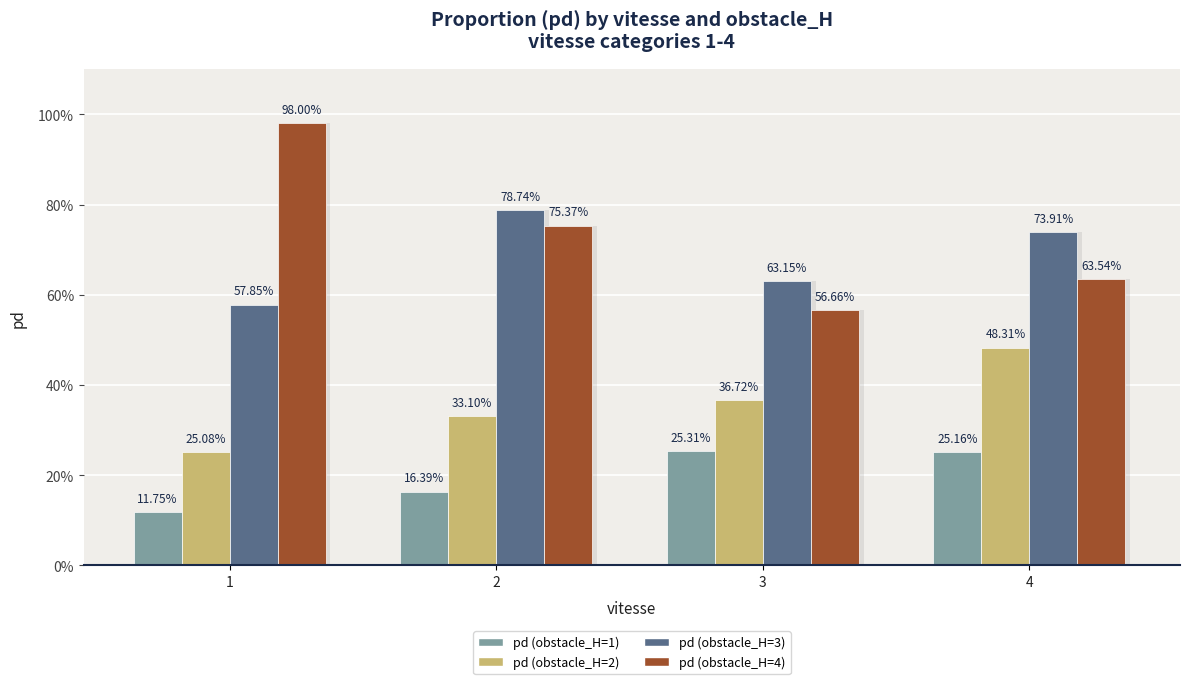

How many pd (obstacle_H=1) values are between 0 and 1?

4